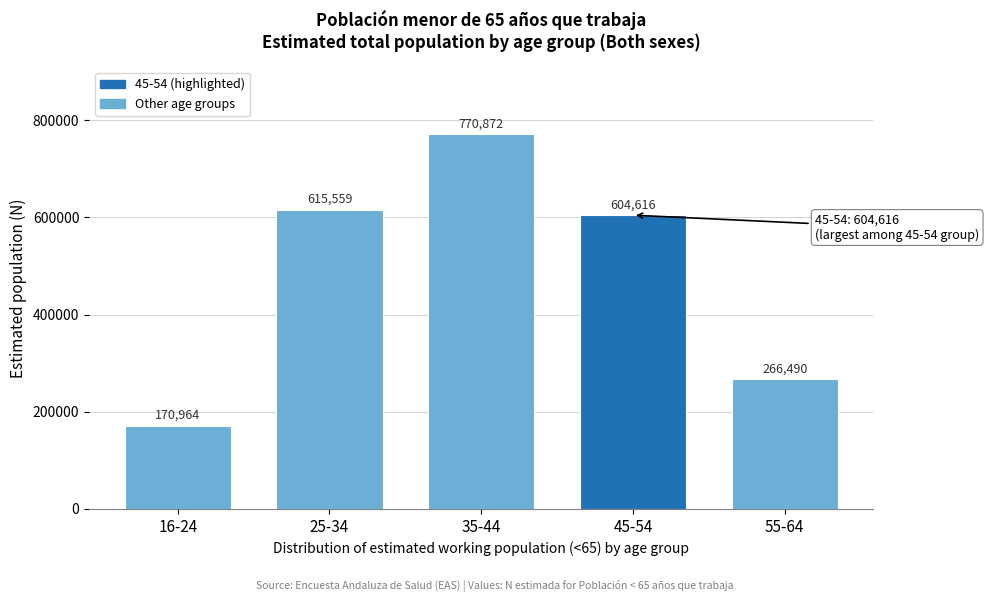

Reading left to right, what are all the values shown in this chart?

16-24=170964	25-34=615559	35-44=770872	45-54=604616	55-64=266490